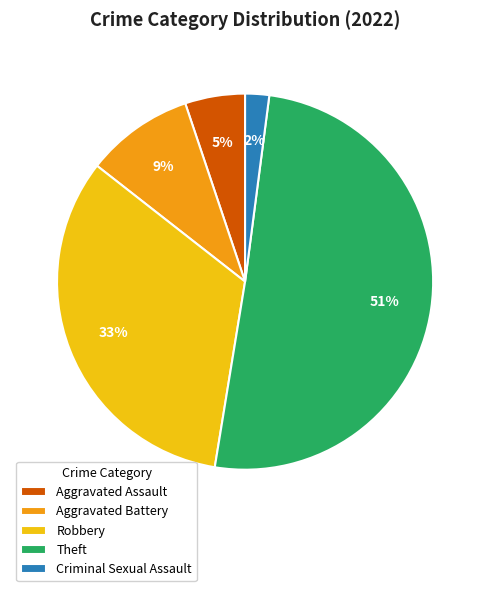

True or false: Criminal Sexual Assault accounts for 2% of the total.

True